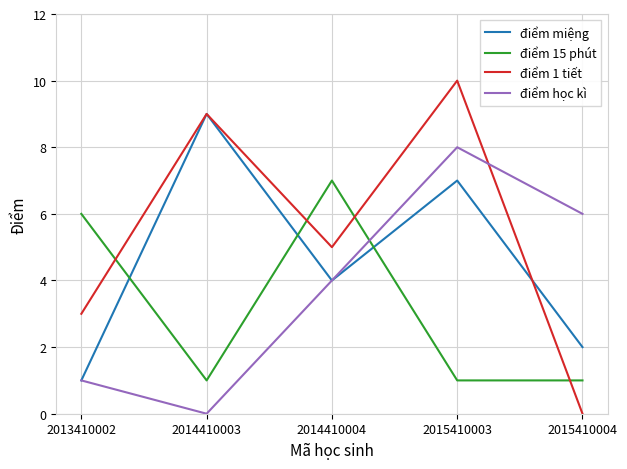

Does the chart have visible grid lines?

Yes